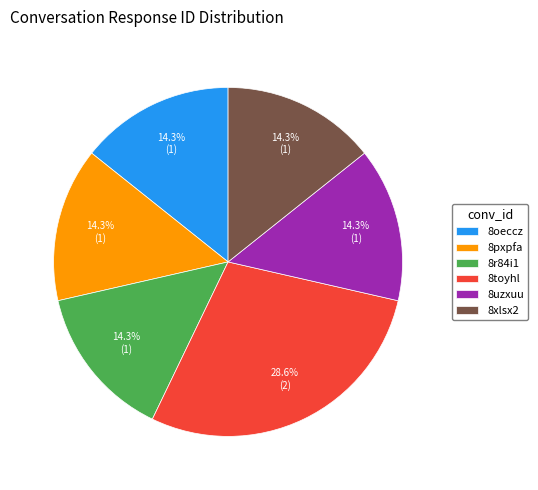

What percentage is the 8uzxuu slice, to the nearest percent?

14%